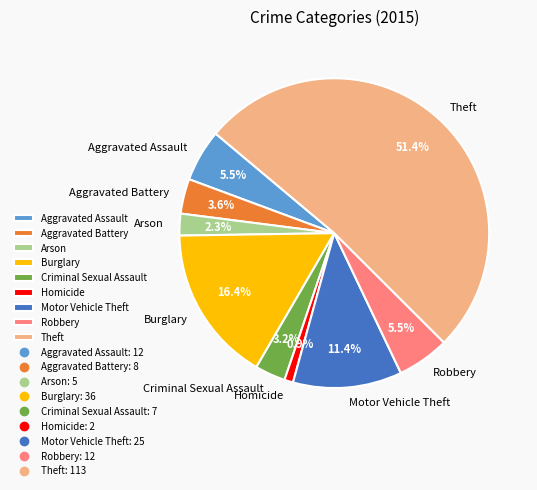

What is the ratio of the value at Criminal Sexual Assault to the value at Motor Vehicle Theft?

0.3